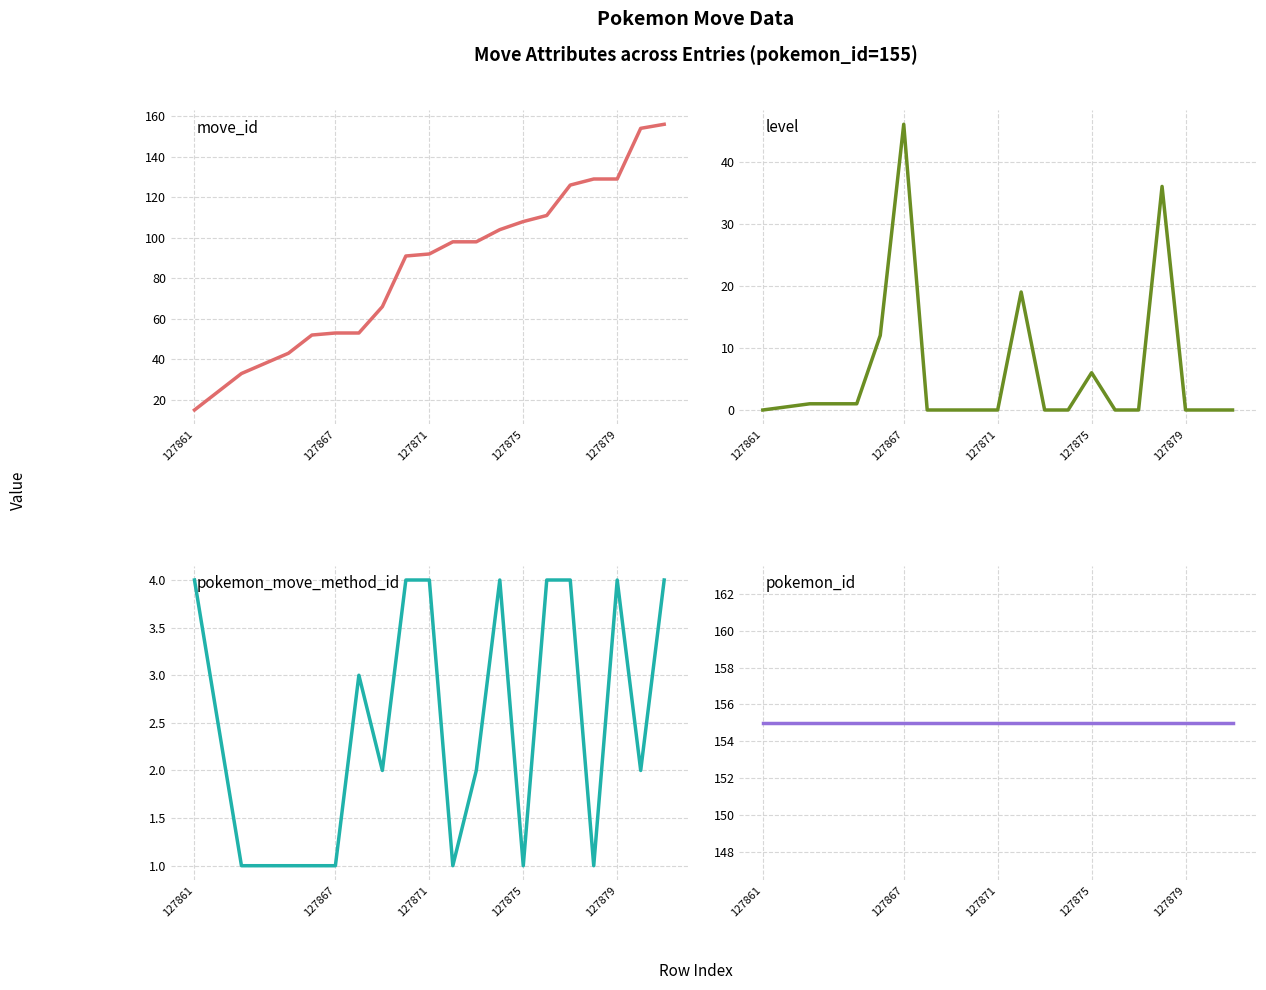

What is the sum of all move_id values?

1711